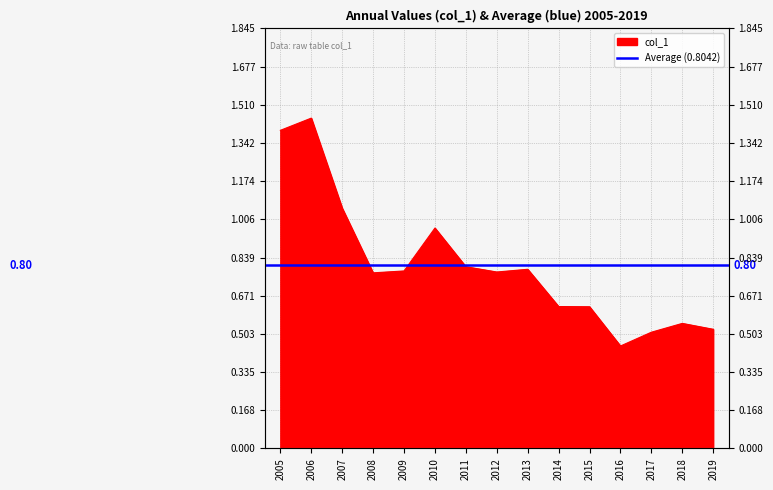

How many interior local peaks (higher than both neighbors) does the data have?

4